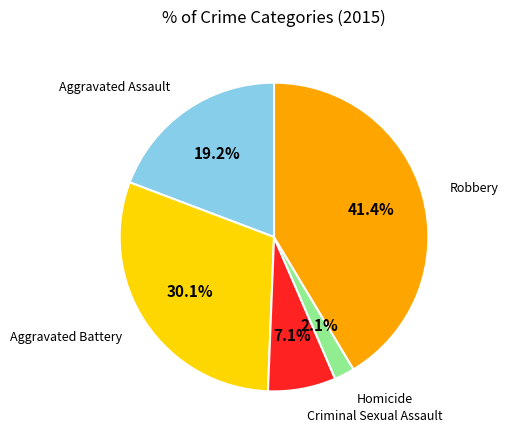

How many slices are in this pie chart?

5